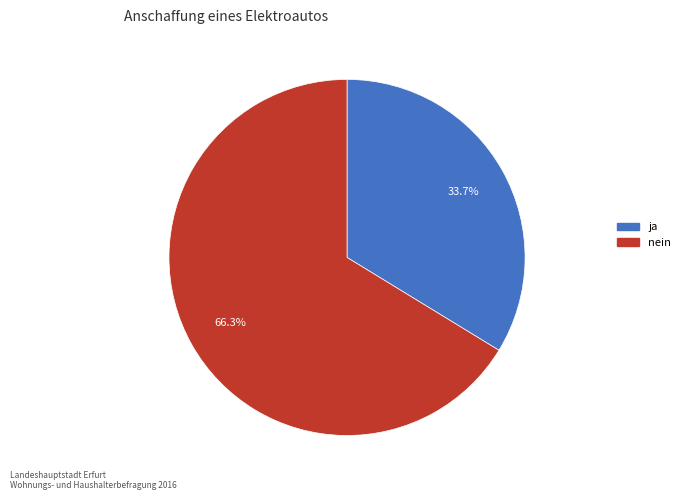

Is there any slice that represents more than half of the pie?

Yes